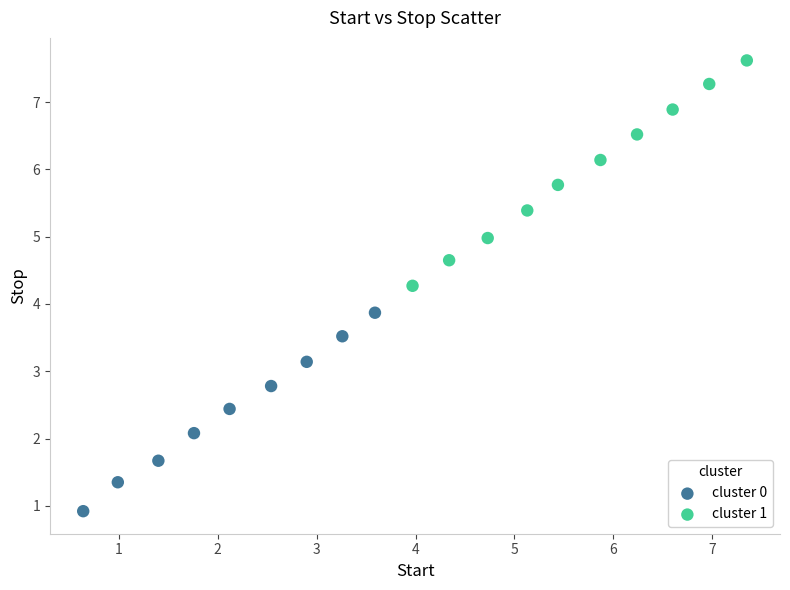

Which series has the widest spread of Y values?

cluster 1